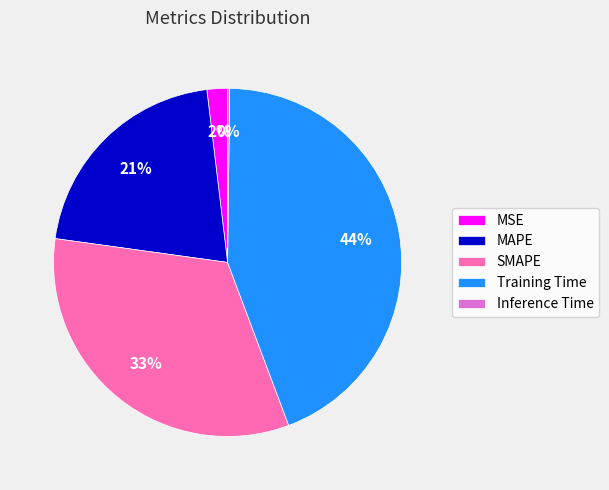

Is there a majority slice in this chart?

No